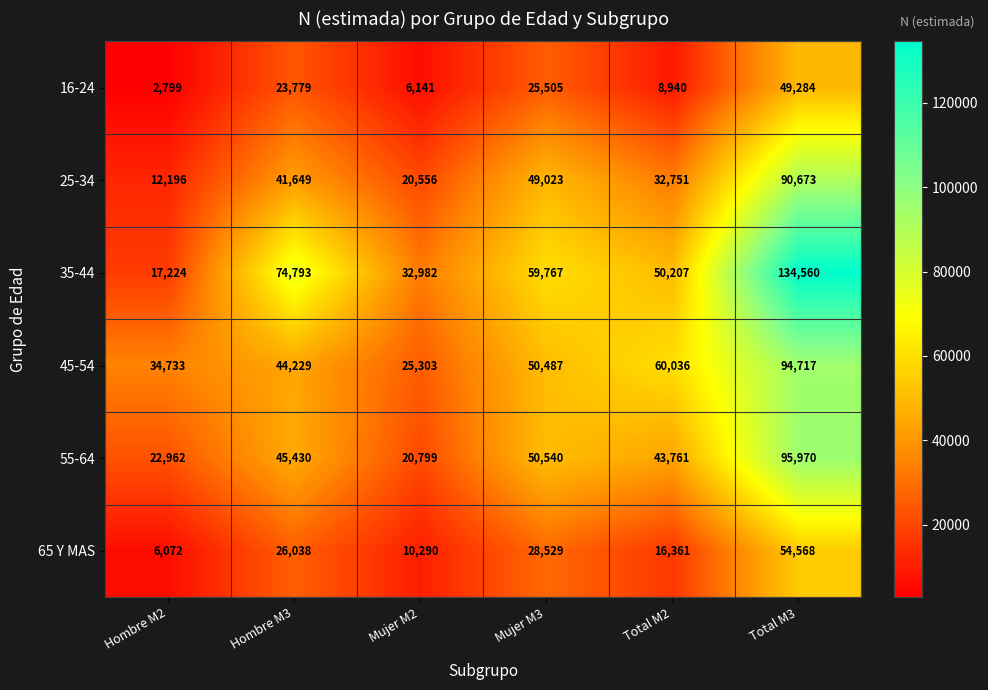

At which label is 45-54 closest to 60010?

Total M2